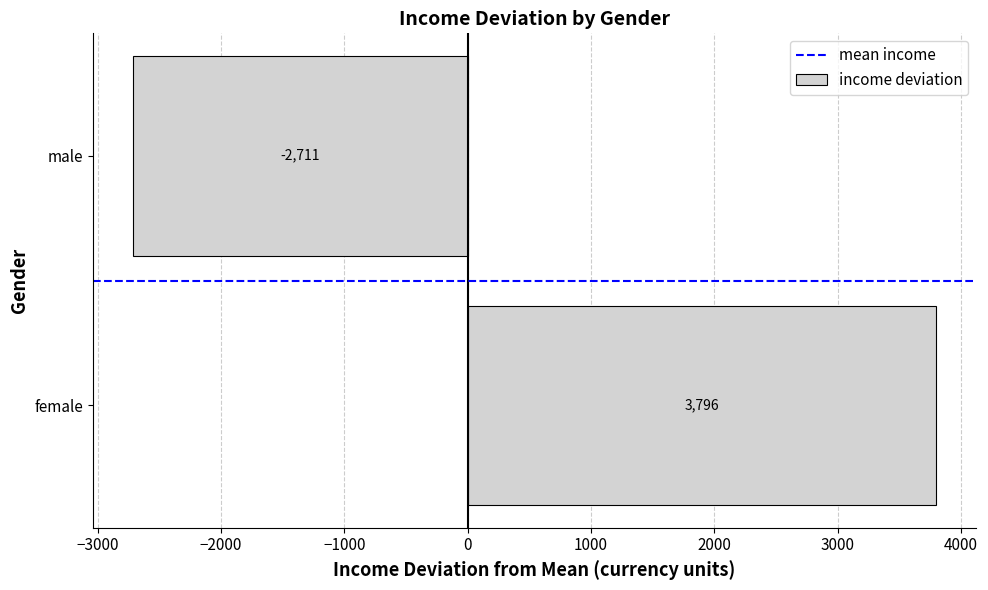

Which category has the lowest value across all series?

male